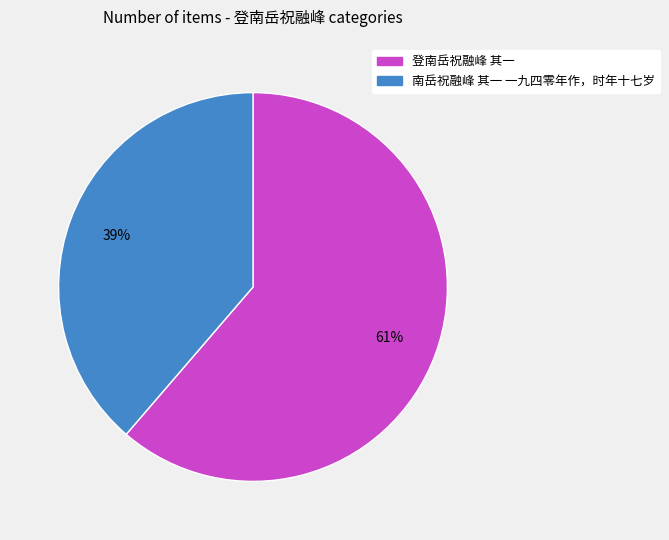

Does 南岳祝融峰 其一 一九四零年作，时年十七岁 represent more than half of the total?

No